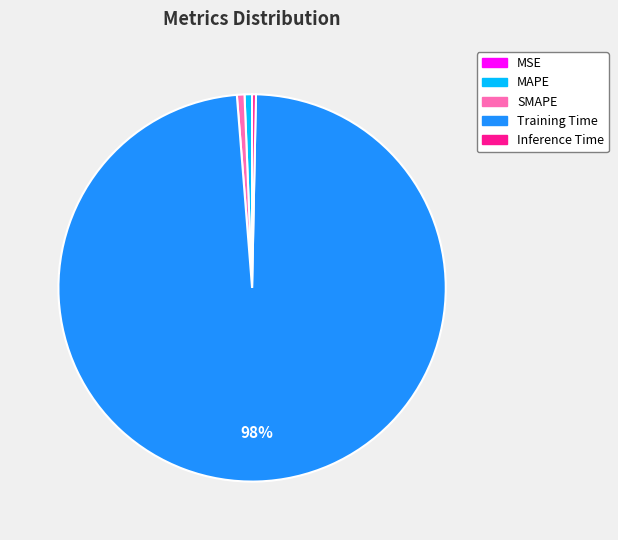

The Training Time slice represents 98% of the pie. True or false?

True